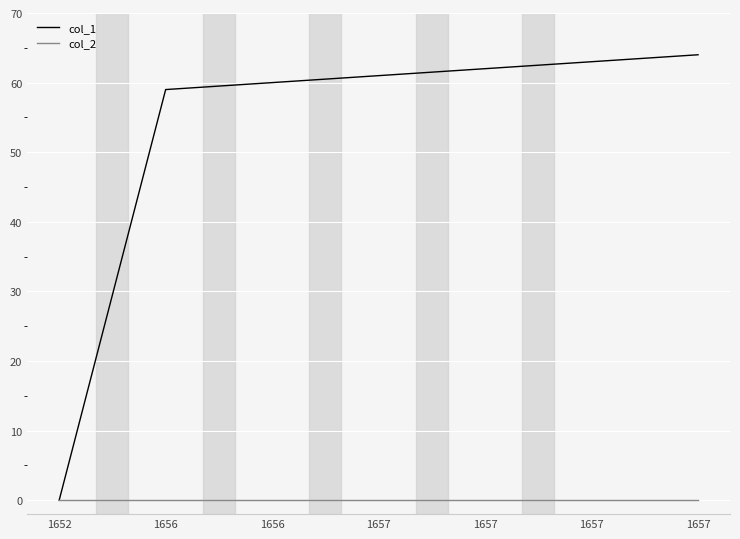

Reading right to left, extract all data points from this chart.

col_1: 1657=64	1657=63	1657=62	1657=61	1656=60	1656=59	1652=0
col_2: 1657=0	1657=0	1657=0	1657=0	1656=0	1656=0	1652=0